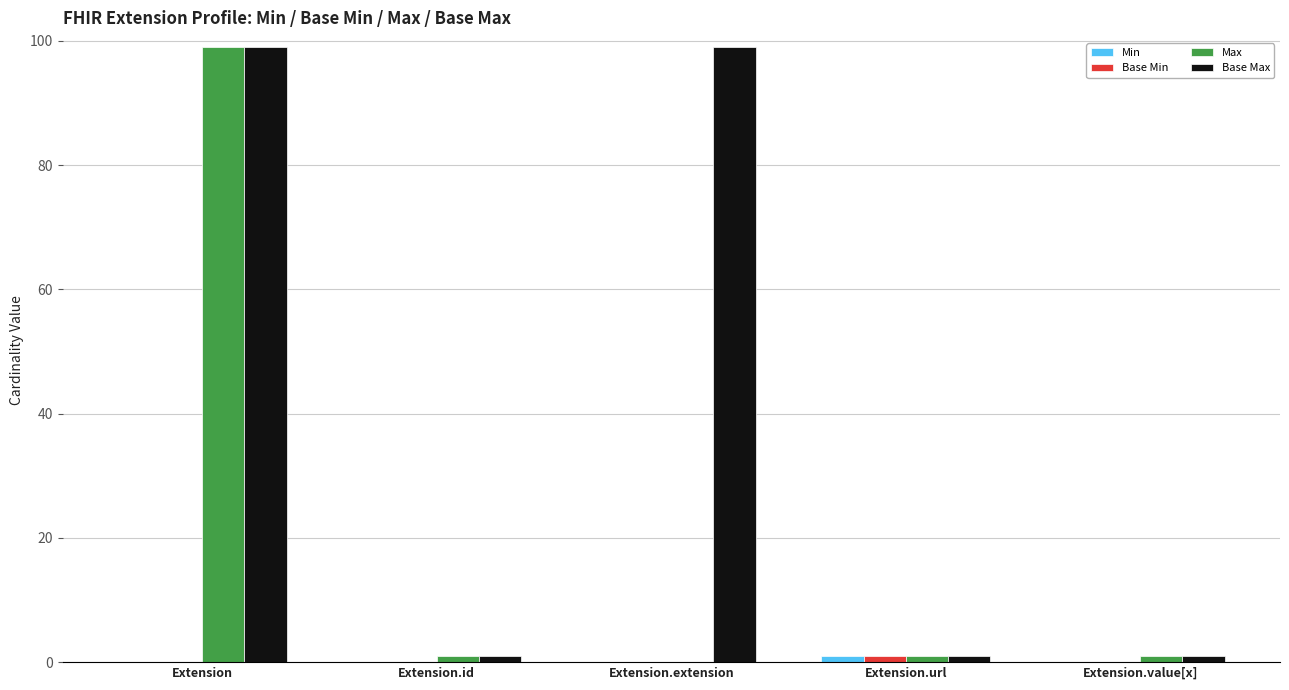

At which label does Max first exceed 1?

Extension